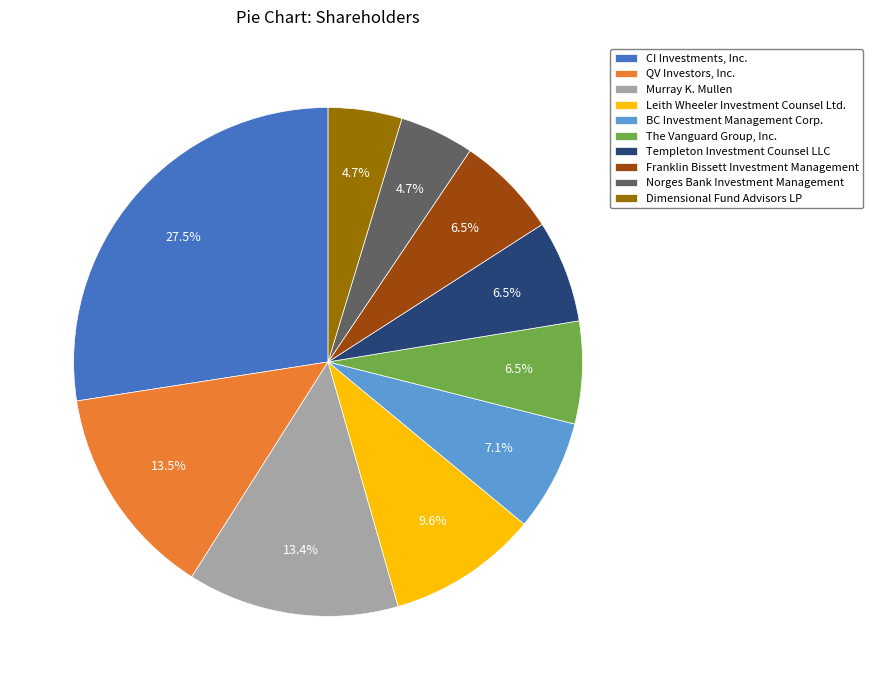

To the nearest percent, what is the combined percentage of Leith Wheeler Investment Counsel Ltd. and Dimensional Fund Advisors LP?

14%